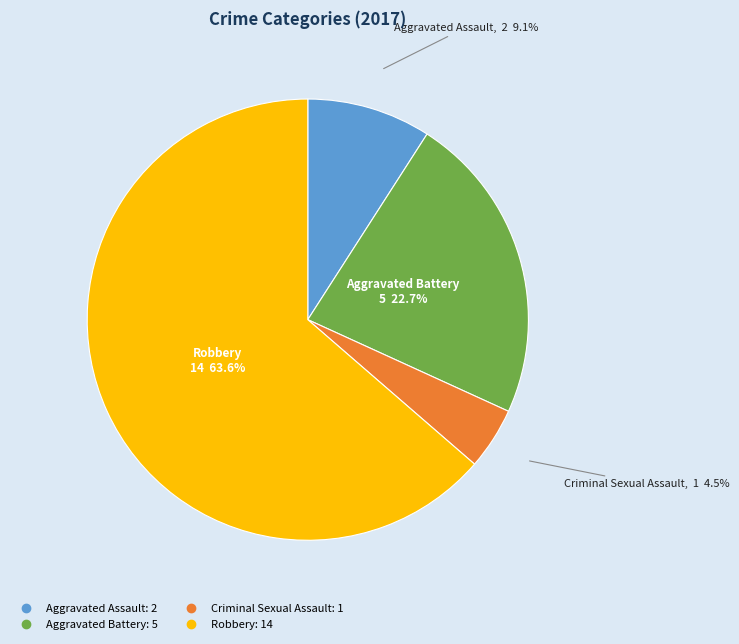

Is it true that Aggravated Battery is 13% of the pie?

False